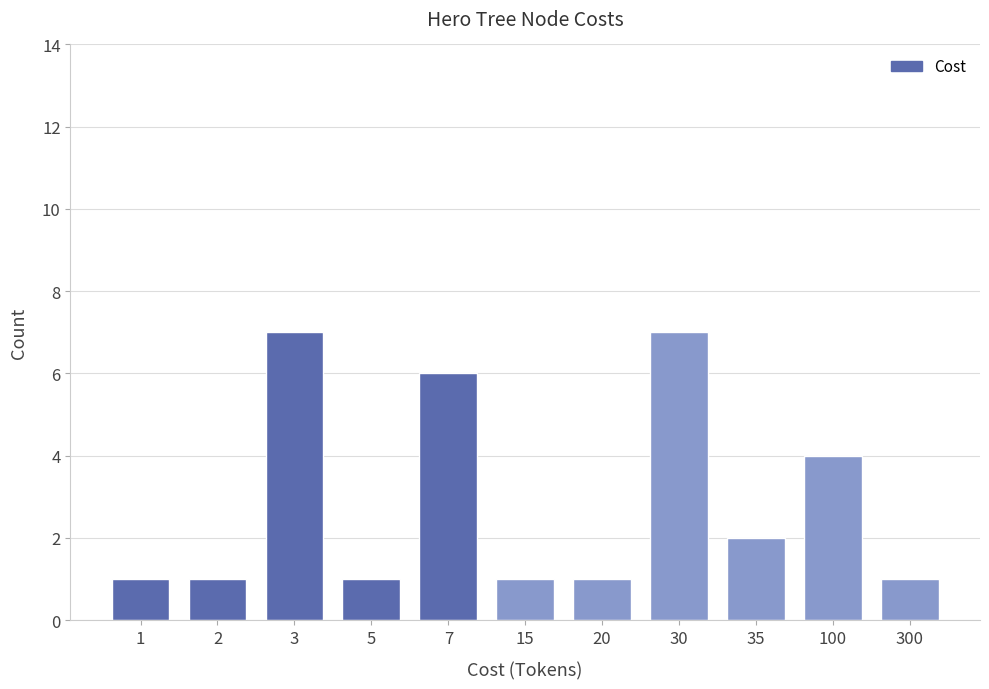

Reading left to right, what are all the values shown in this chart?

1=1	2=1	3=7	5=1	7=6	15=1	20=1	30=7	35=2	100=4	300=1